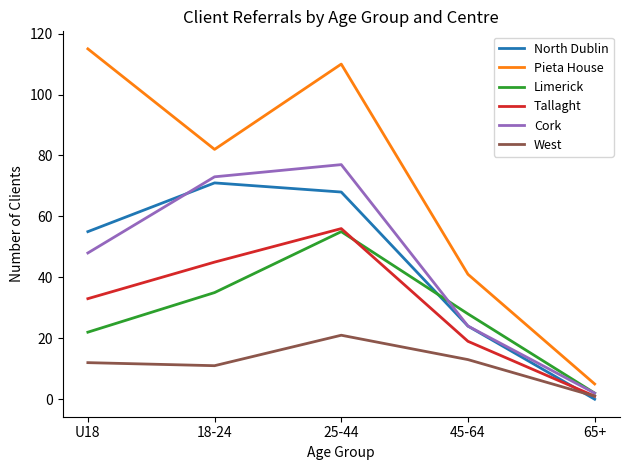

What is the sum of the West values at 25-44 and U18?

33